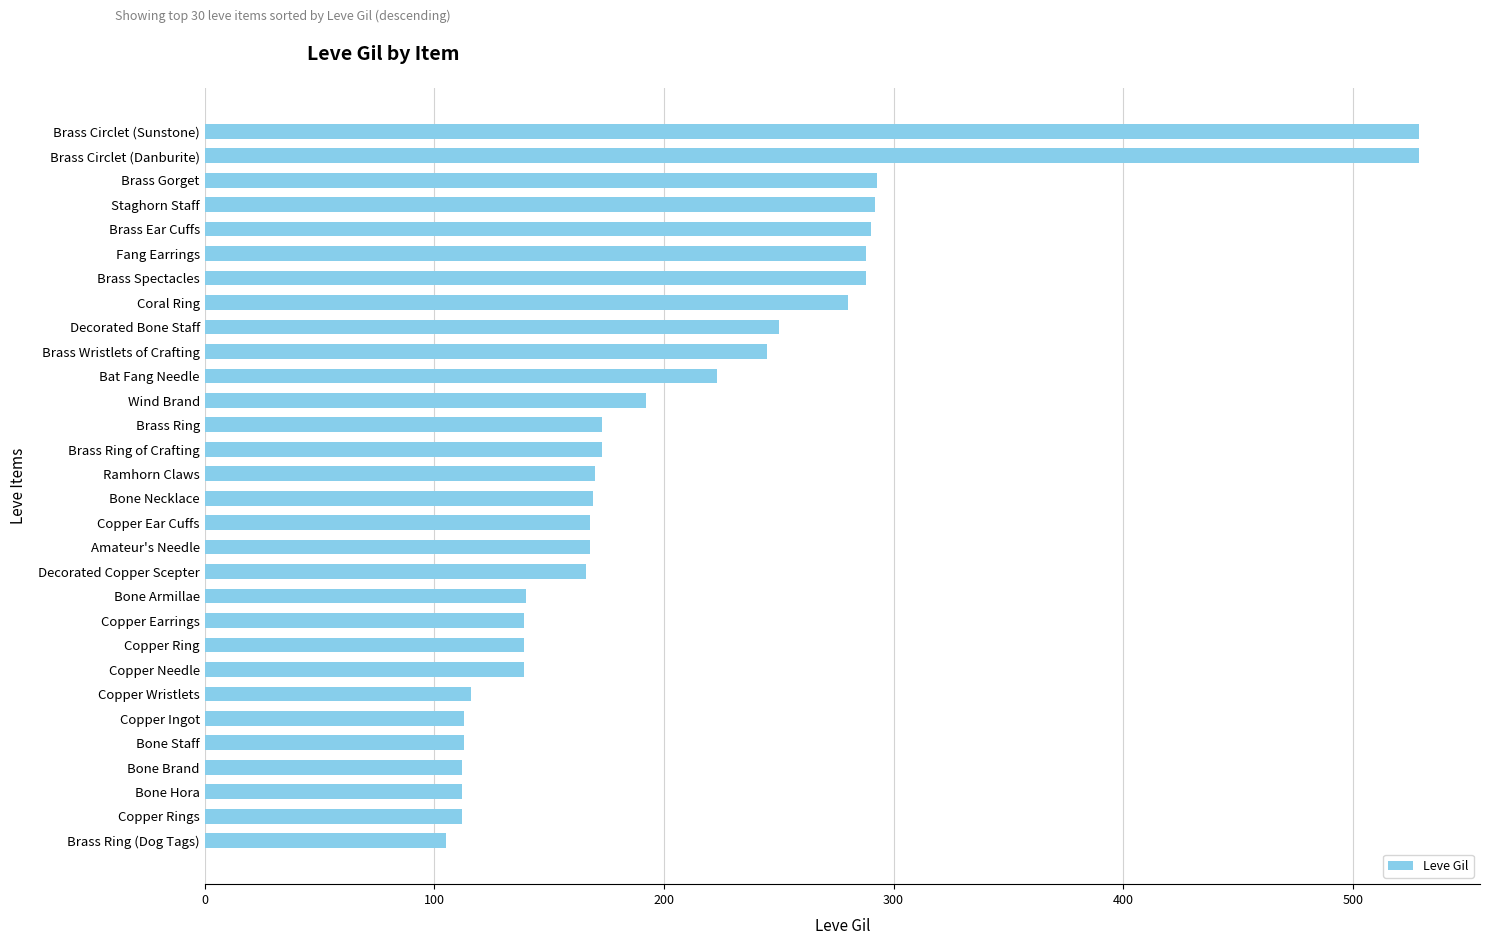

What is the approximate value at Bone Necklace, to the nearest 50?

150